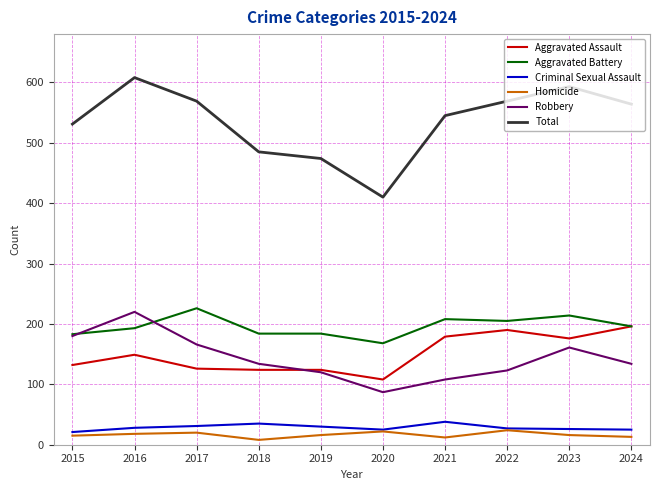

Which series has the largest range (max minus min)?

Total